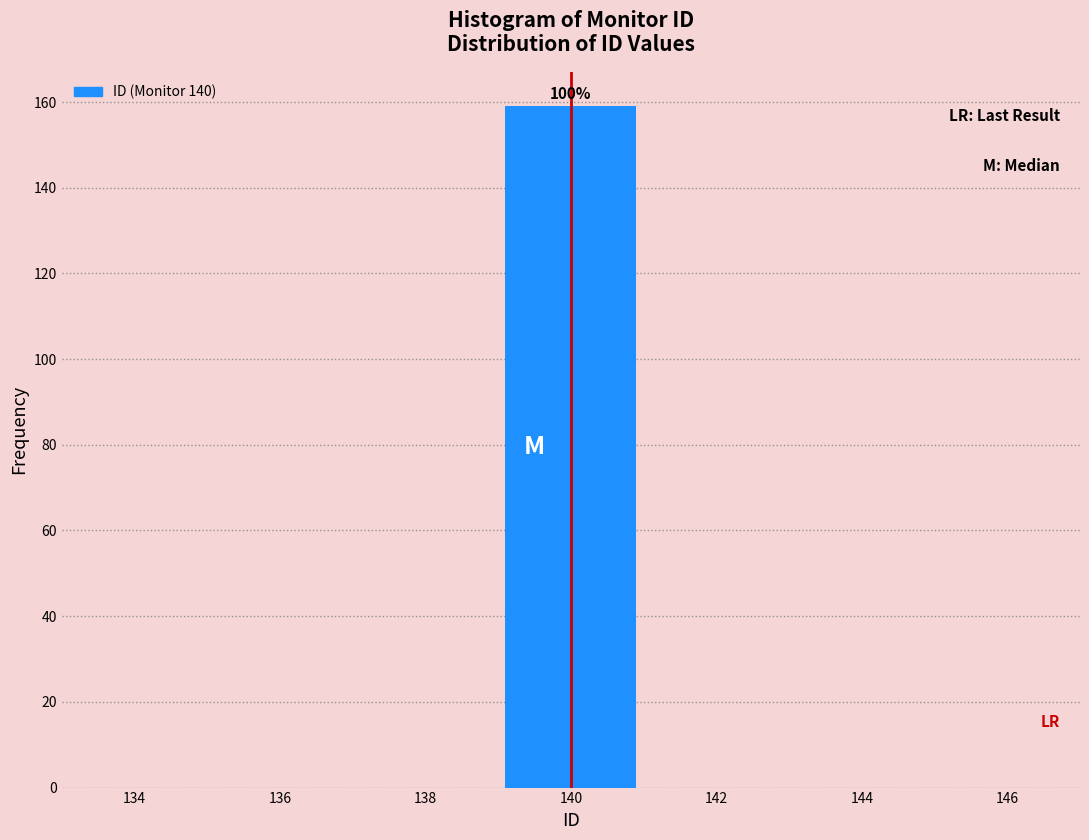

Reading left to right, list all the values displayed in this chart.

136=0	138=0	140=159	142=0	144=0